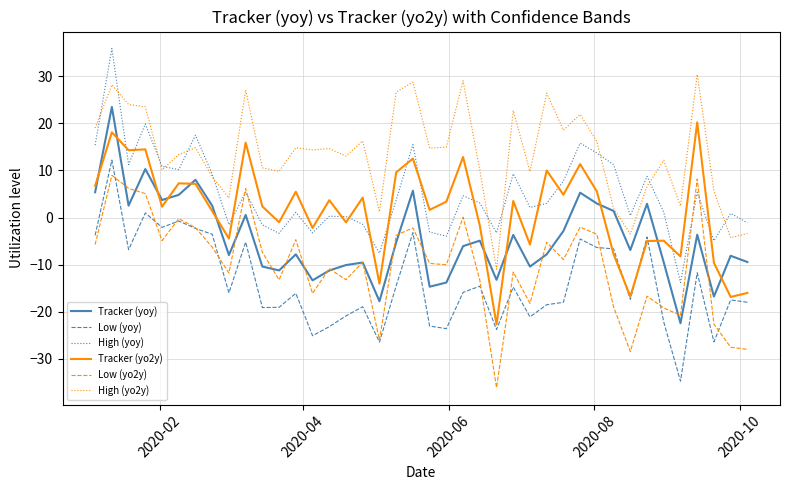

List the series in order of their peak value, highest first.

High (yoy), High (yo2y), Tracker (yoy), Tracker (yo2y), Low (yoy), Low (yo2y)